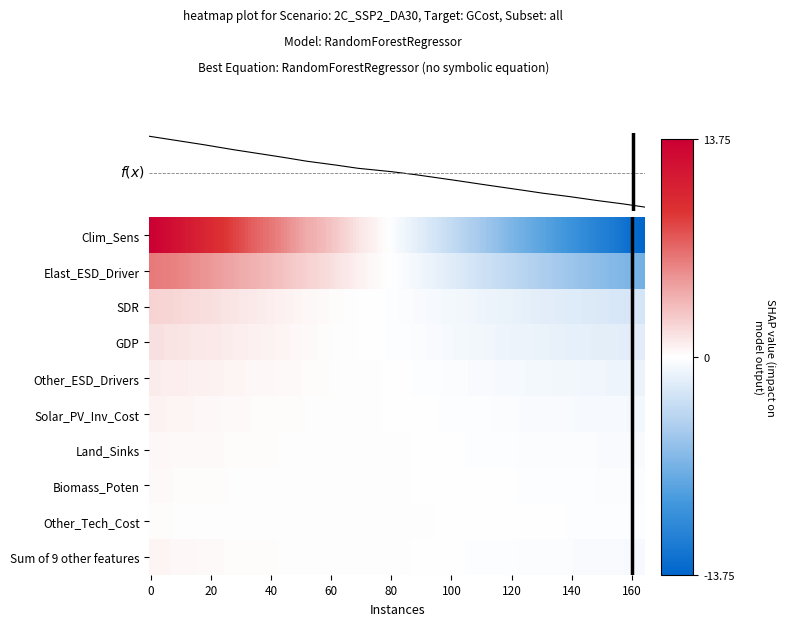

How many Other_Tech_Cost values are between 0 and 1?

12